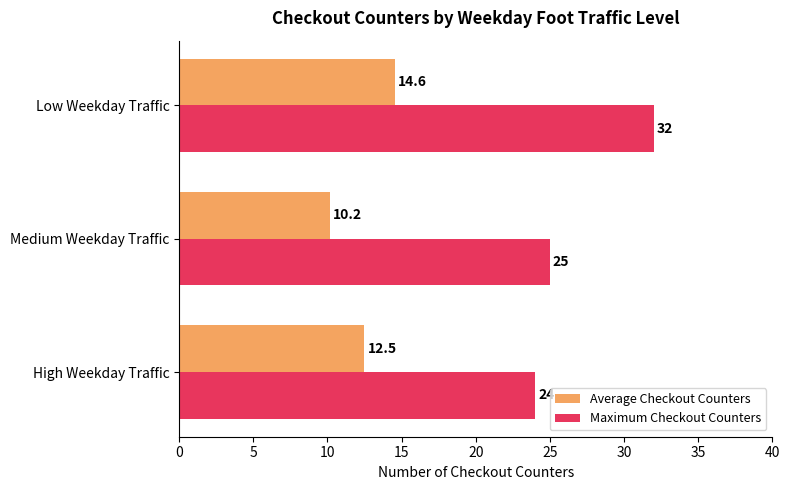

How many data points in Average Checkout Counters are above 12?

2